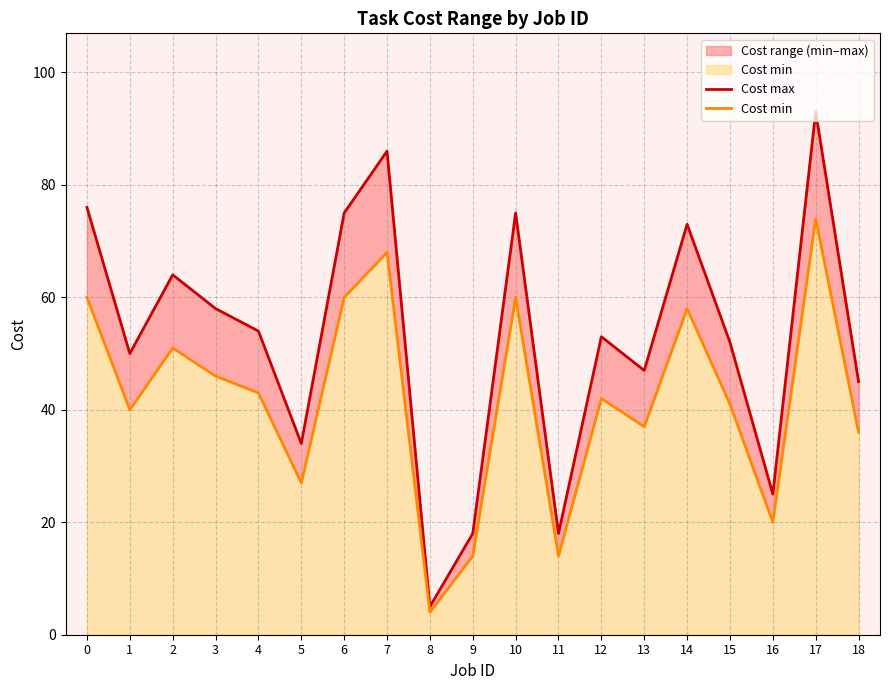

Which series has the widest spread of values?

Cost max